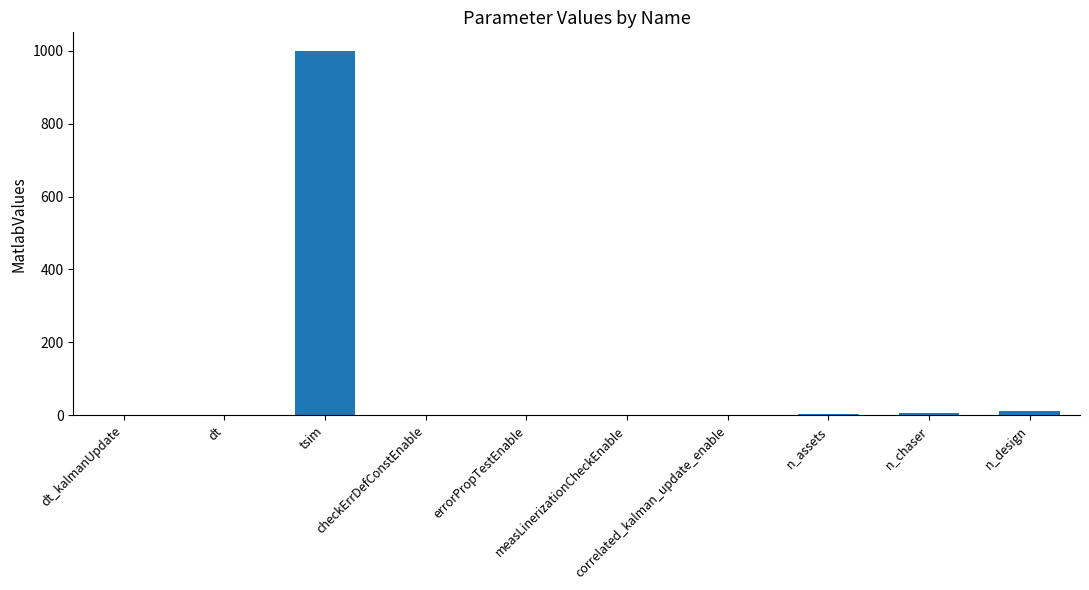

What is the maximum value shown in the chart?

1000.0